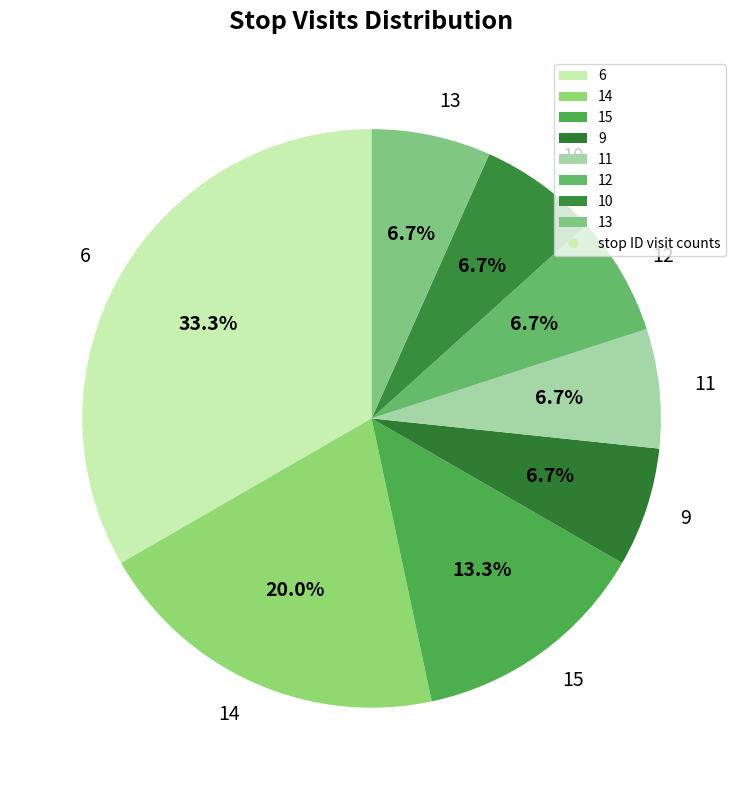

Approximately how many times larger is the value at 12 compared to 6?

0.2